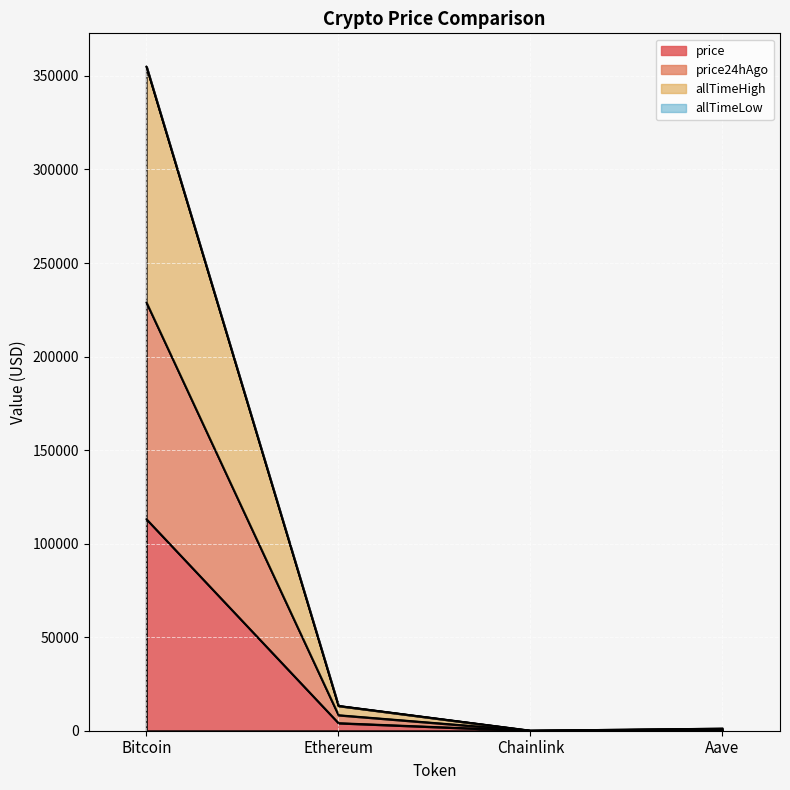

What is the value of the price24hAgo point at the 1st from the left?

228881.0